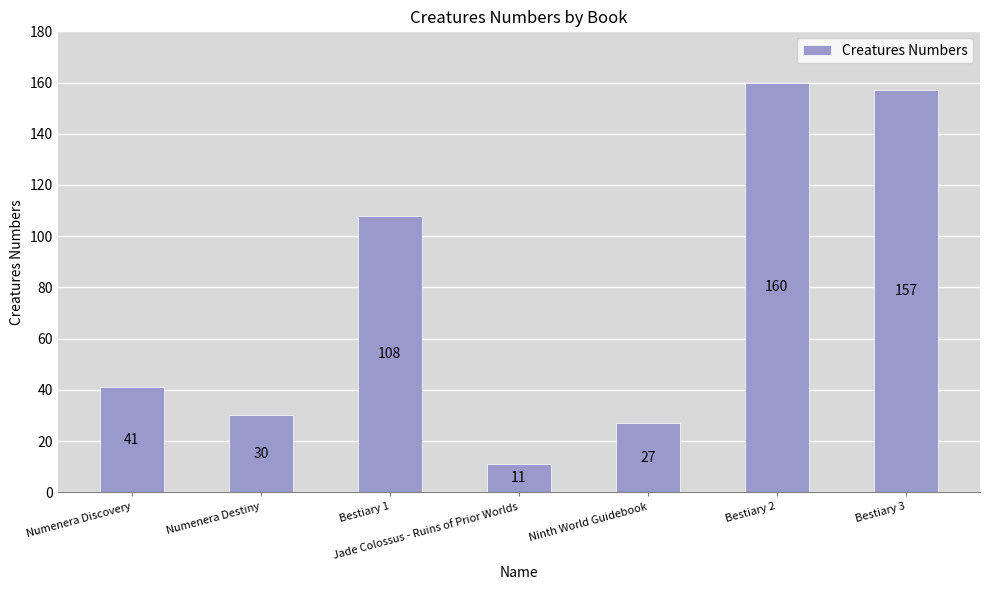

Reading left to right, transcribe all the data shown in this chart.

41	30	108	11	27	160	157